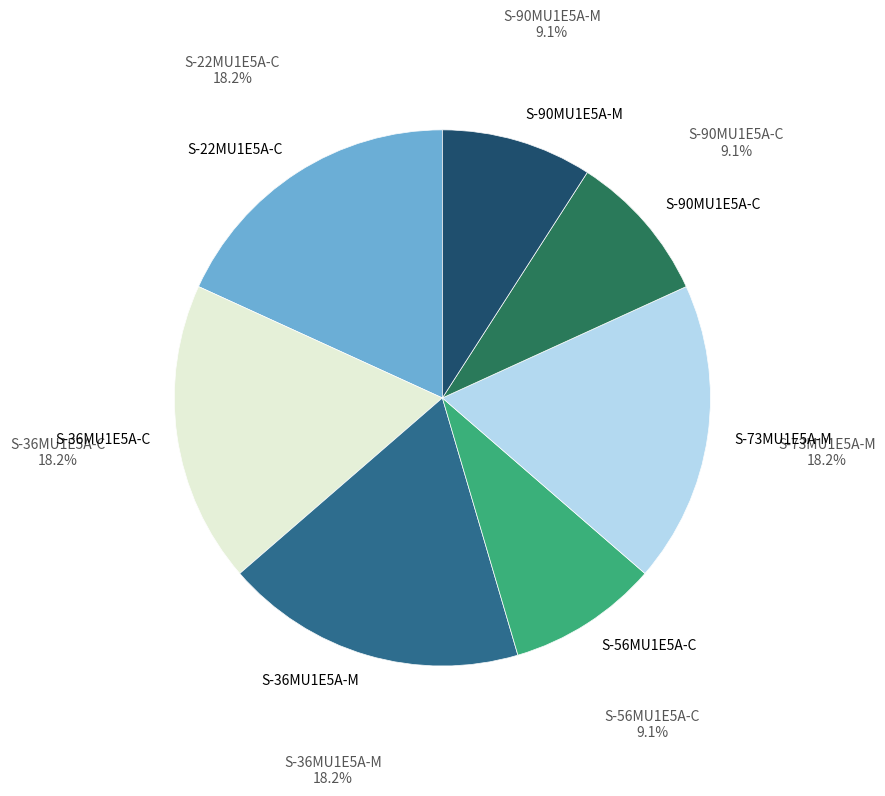

Which slice is the smallest?

S-56MU1E5A-C